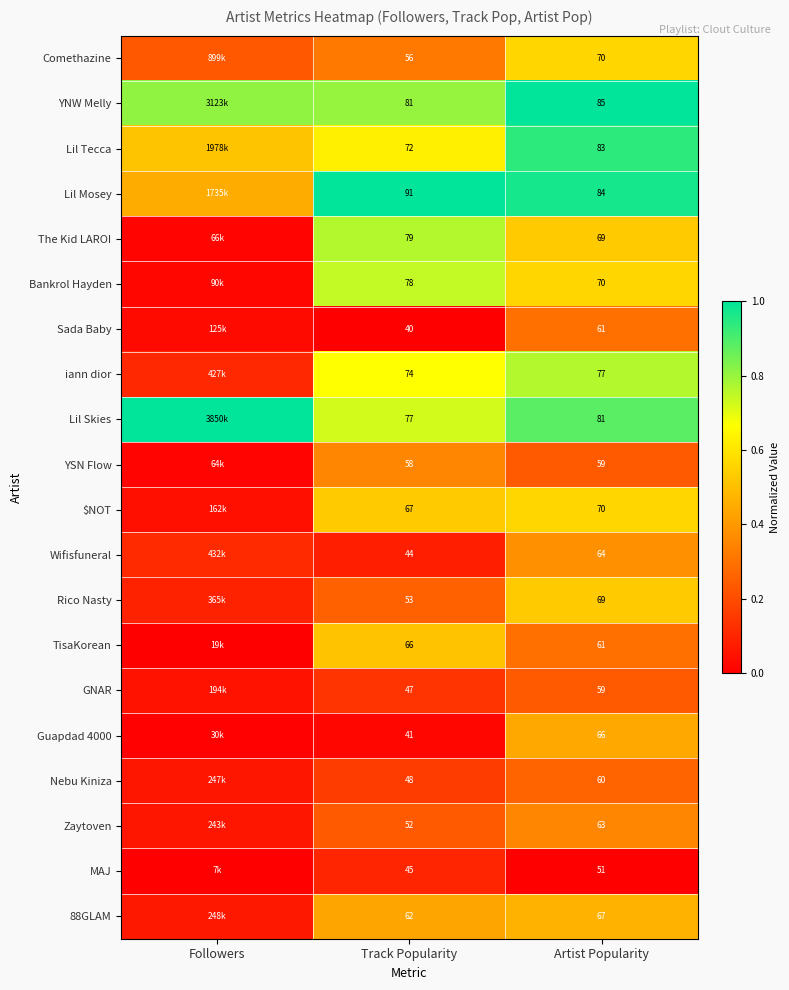

Is the value of 88GLAM at Track Popularity greater than the value of Rico Nasty at Track Popularity?

Yes